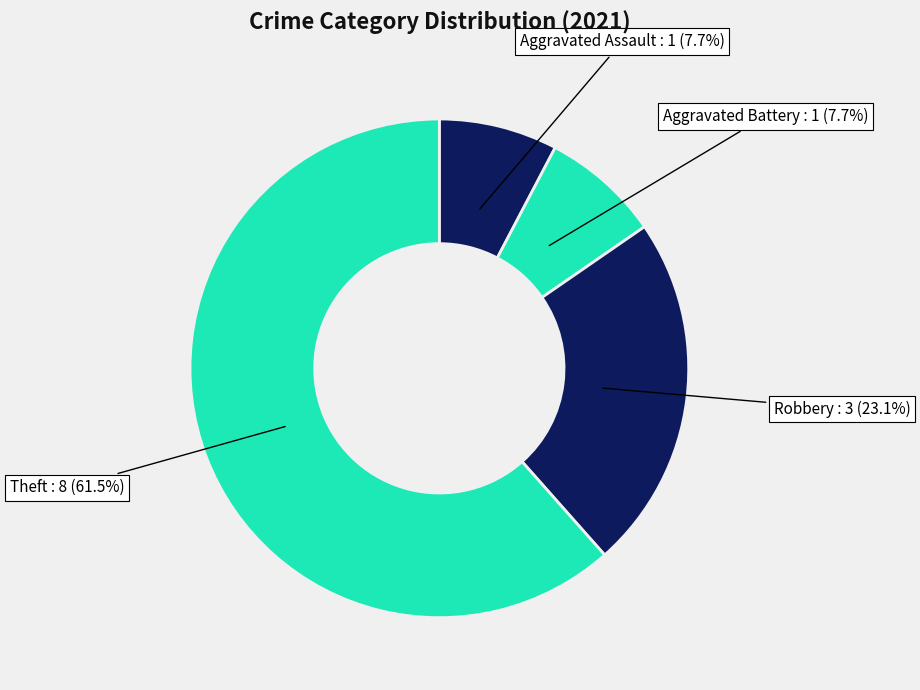

What is the majority slice?

Theft